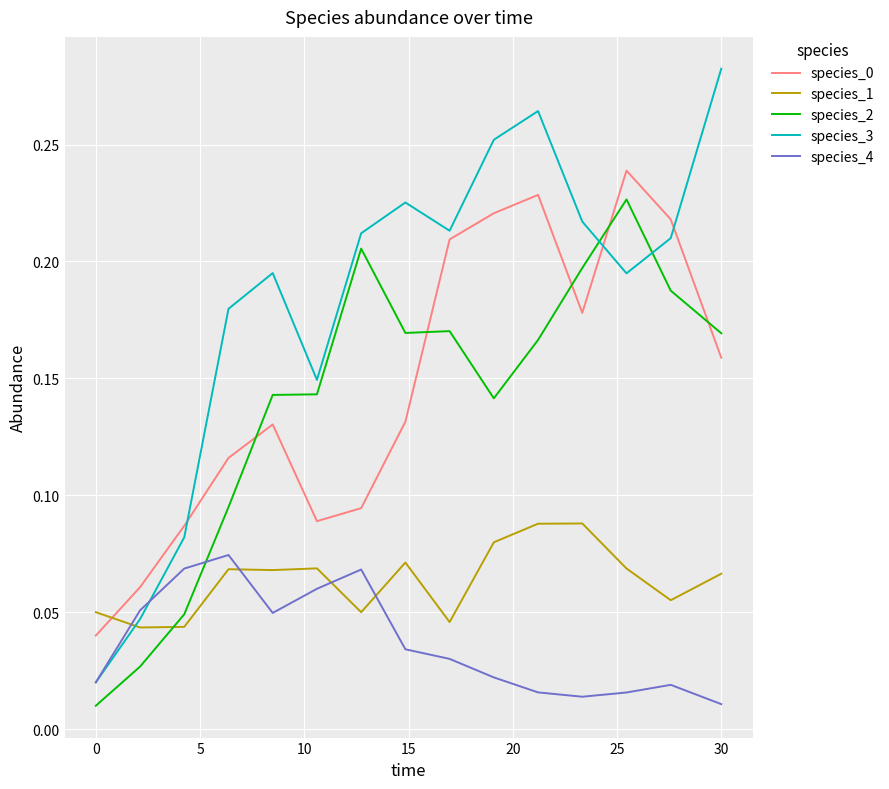

Which series has the largest total across all categories?

species_3